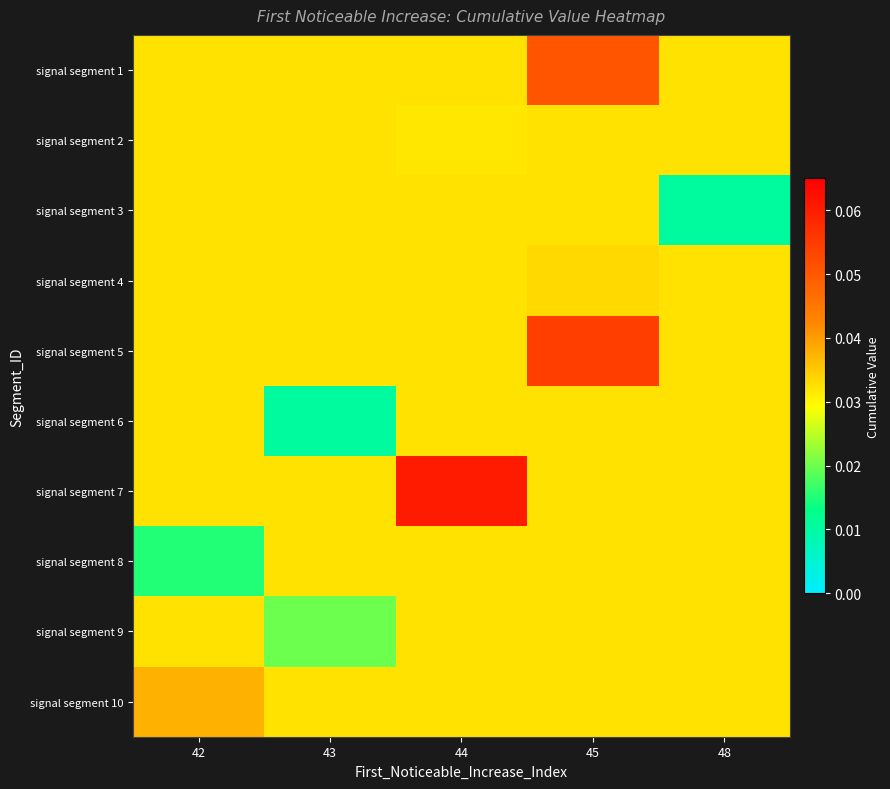

Reading left to right, transcribe all the data shown in this chart.

signal segment 1: 42=0.0	43=0.0	44=0.0	45=0.1	48=0.0
signal segment 2: 42=0.0	43=0.0	44=0.0	45=0.0	48=0.0
signal segment 3: 42=0.0	43=0.0	44=0.0	45=0.0	48=0.0
signal segment 4: 42=0.0	43=0.0	44=0.0	45=0.0	48=0.0
signal segment 5: 42=0.0	43=0.0	44=0.0	45=0.1	48=0.0
signal segment 6: 42=0.0	43=0.0	44=0.0	45=0.0	48=0.0
signal segment 7: 42=0.0	43=0.0	44=0.1	45=0.0	48=0.0
signal segment 8: 42=0.0	43=0.0	44=0.0	45=0.0	48=0.0
signal segment 9: 42=0.0	43=0.0	44=0.0	45=0.0	48=0.0
signal segment 10: 42=0.0	43=0.0	44=0.0	45=0.0	48=0.0